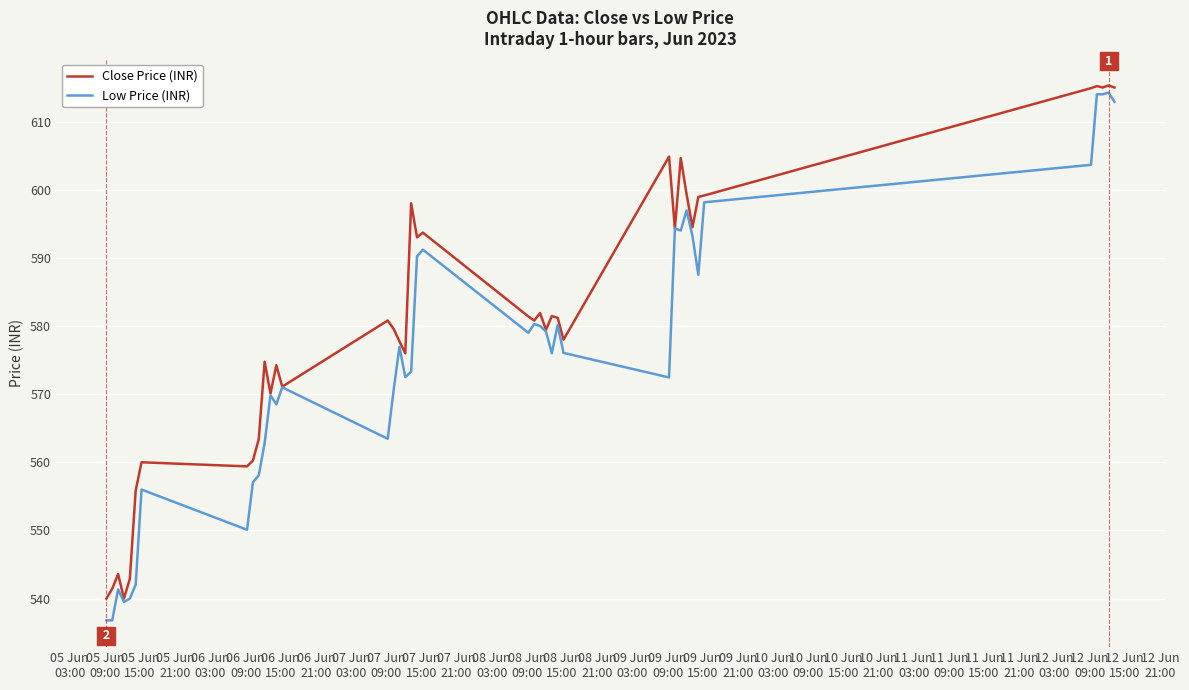

What is the greatest value displayed?

615.3